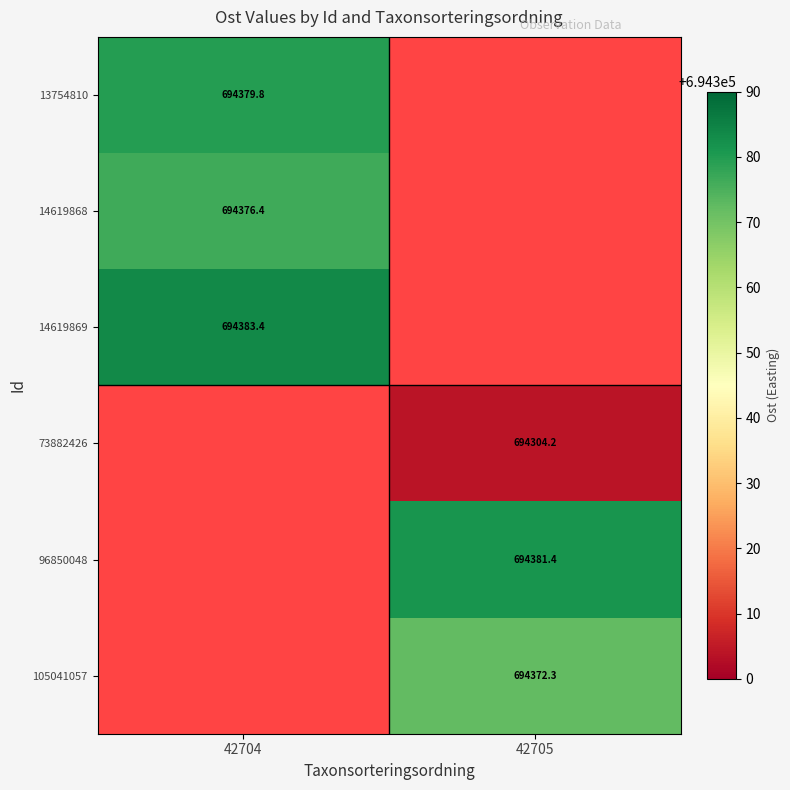

What is the minimum value shown in the chart?

694304.2